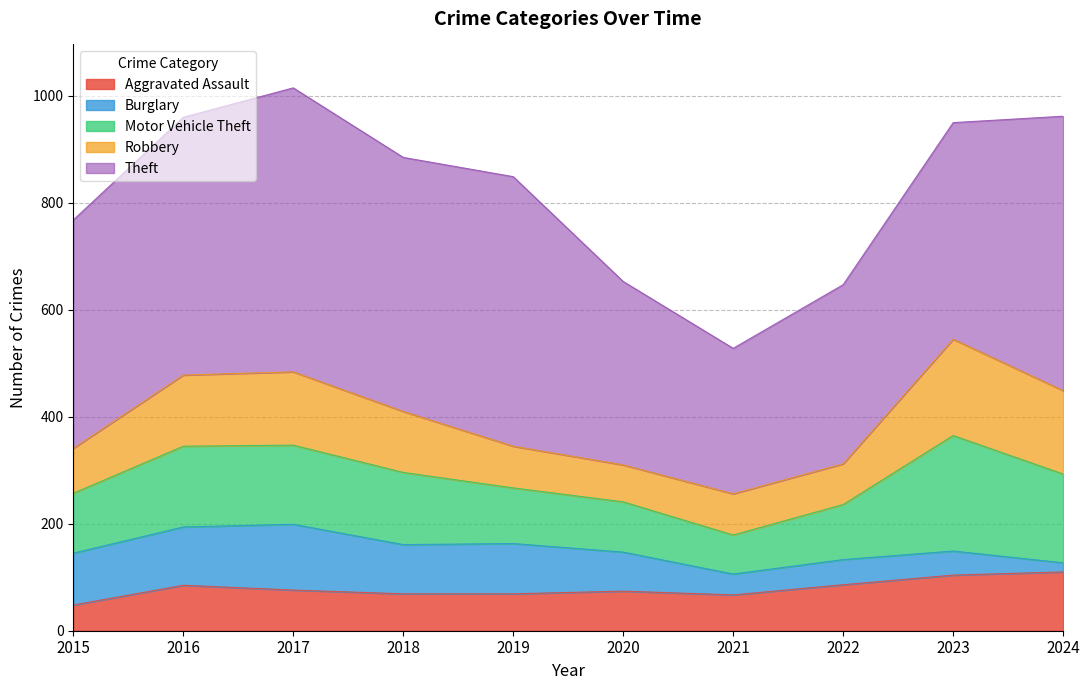

The Robbery series shows 220 at 2024. True or false?

False